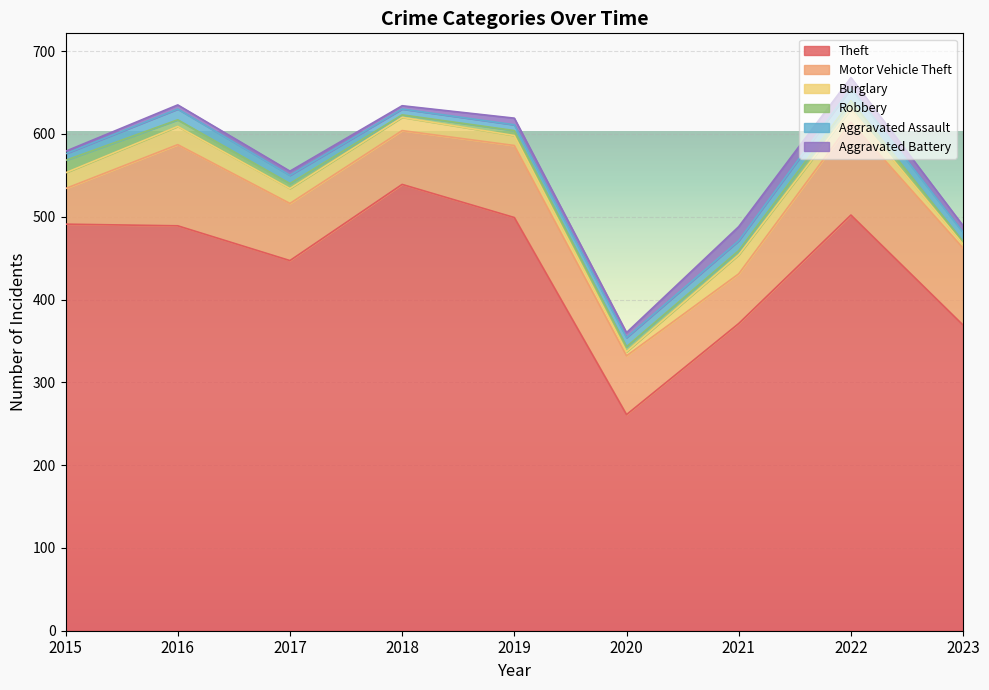

The Burglary series shows 19 at 2015. True or false?

True